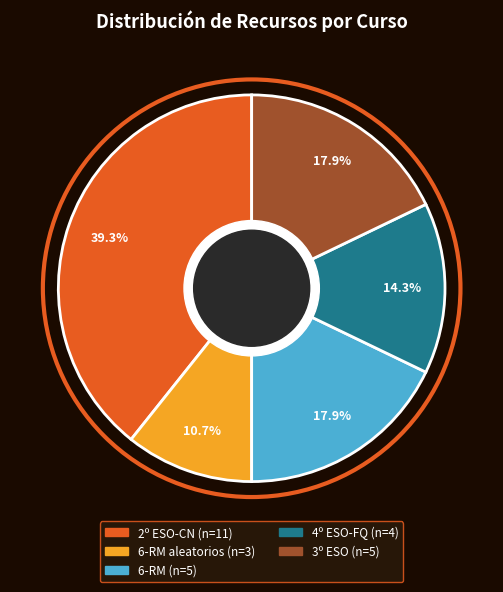

Is there any slice that represents more than half of the pie?

No